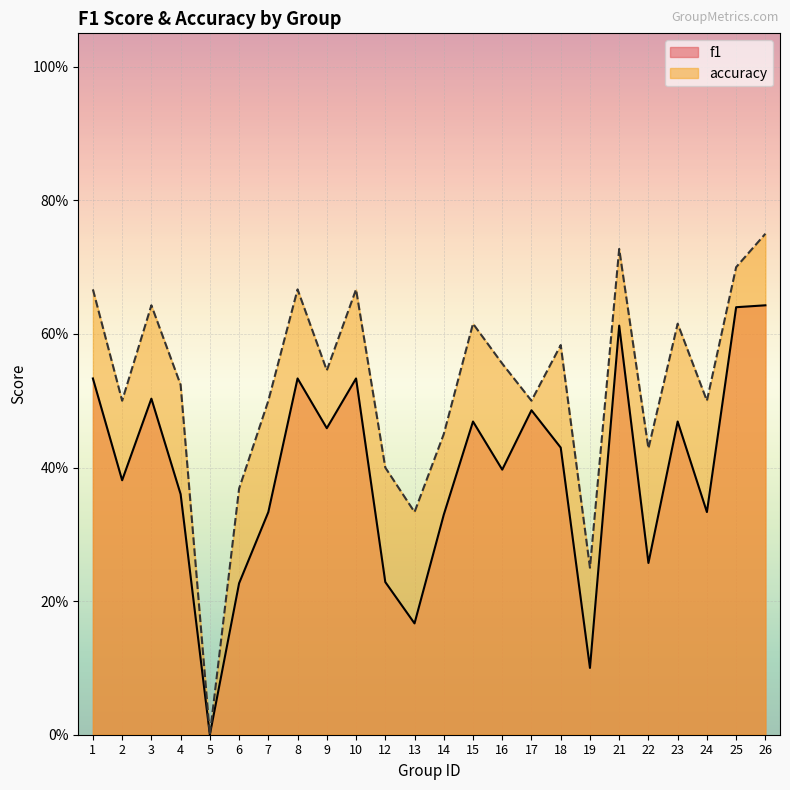

Reading right to left, extract all data points from this chart.

f1: 26=0.6	25=0.6	24=0.3	23=0.5	22=0.3	21=0.6	19=0.1	18=0.4	17=0.5	16=0.4	15=0.5	14=0.3	13=0.2	12=0.2	10=0.5	9=0.5	8=0.5	7=0.3	6=0.2	5=0.0	4=0.4	3=0.5	2=0.4	1=0.5
accuracy: 26=0.8	25=0.7	24=0.5	23=0.6	22=0.4	21=0.7	19=0.2	18=0.6	17=0.5	16=0.6	15=0.6	14=0.5	13=0.3	12=0.4	10=0.7	9=0.5	8=0.7	7=0.5	6=0.4	5=0.0	4=0.5	3=0.6	2=0.5	1=0.7